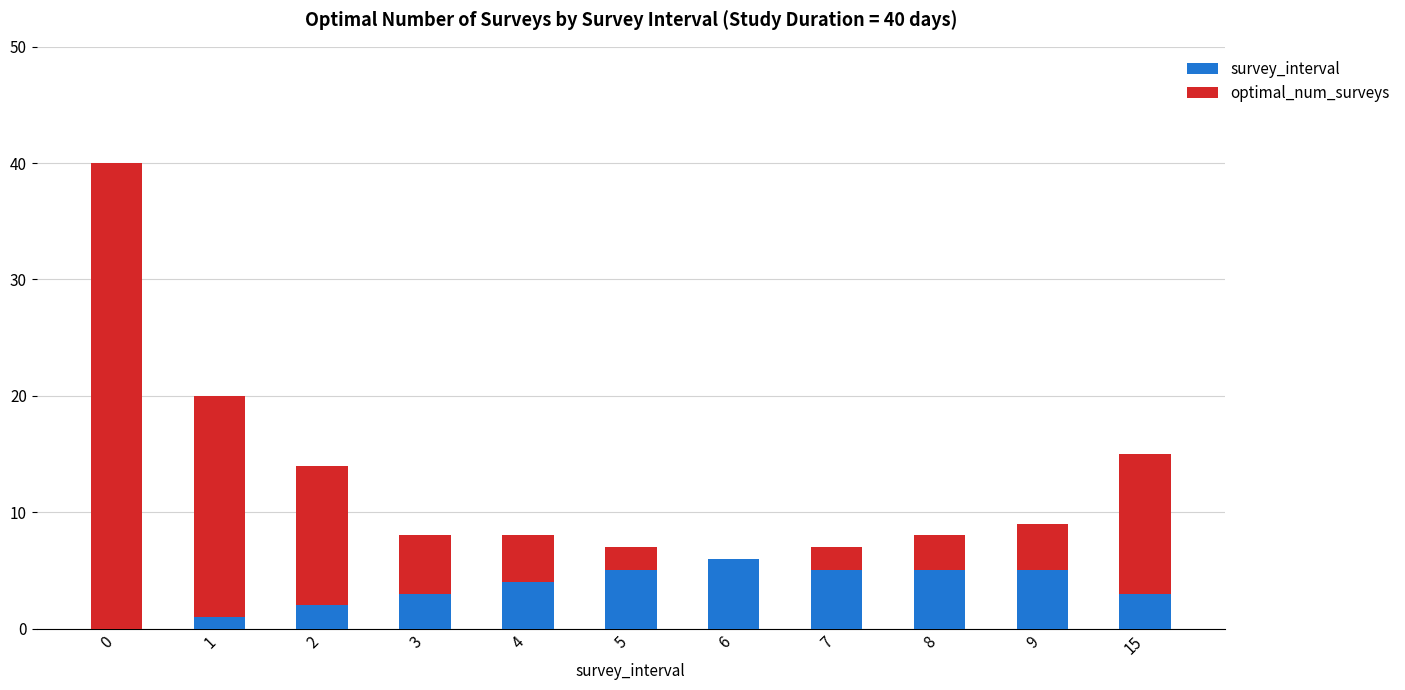

What is the maximum value shown in the chart?

40